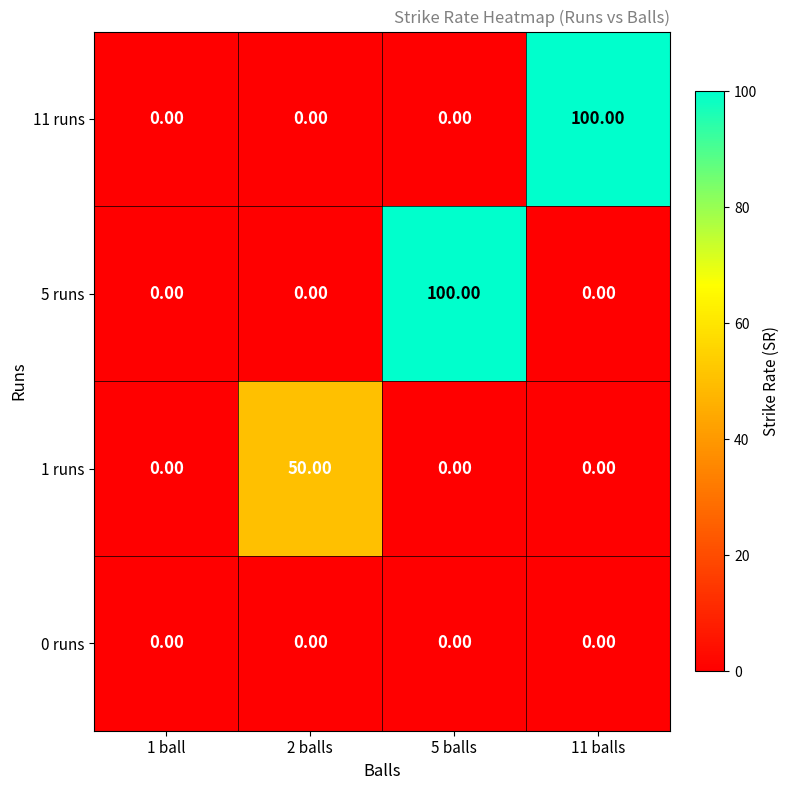

What is the average value of the 5 runs series?

25